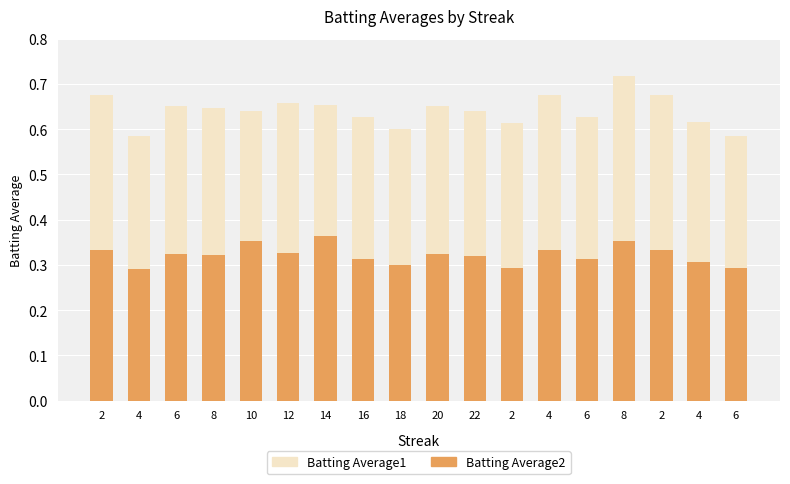

Which series has the largest total across all categories?

Batting Average2